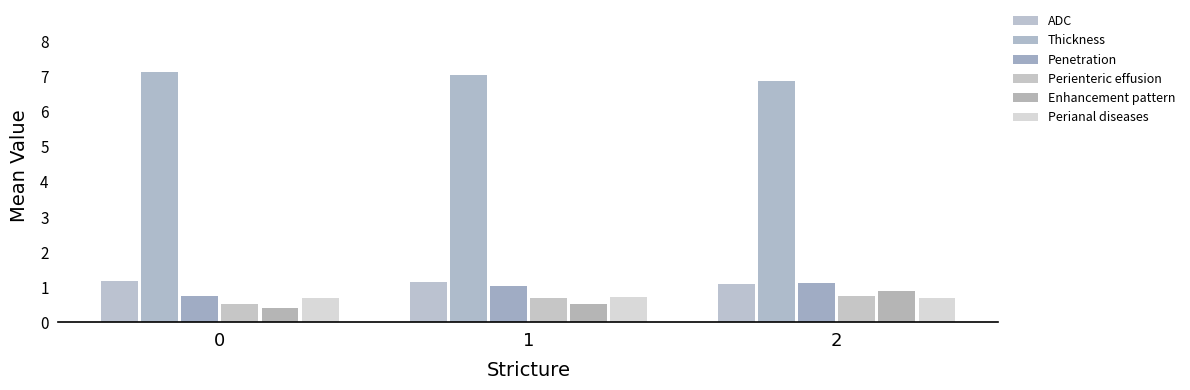

Which series has the largest range (max minus min)?

Enhancement pattern